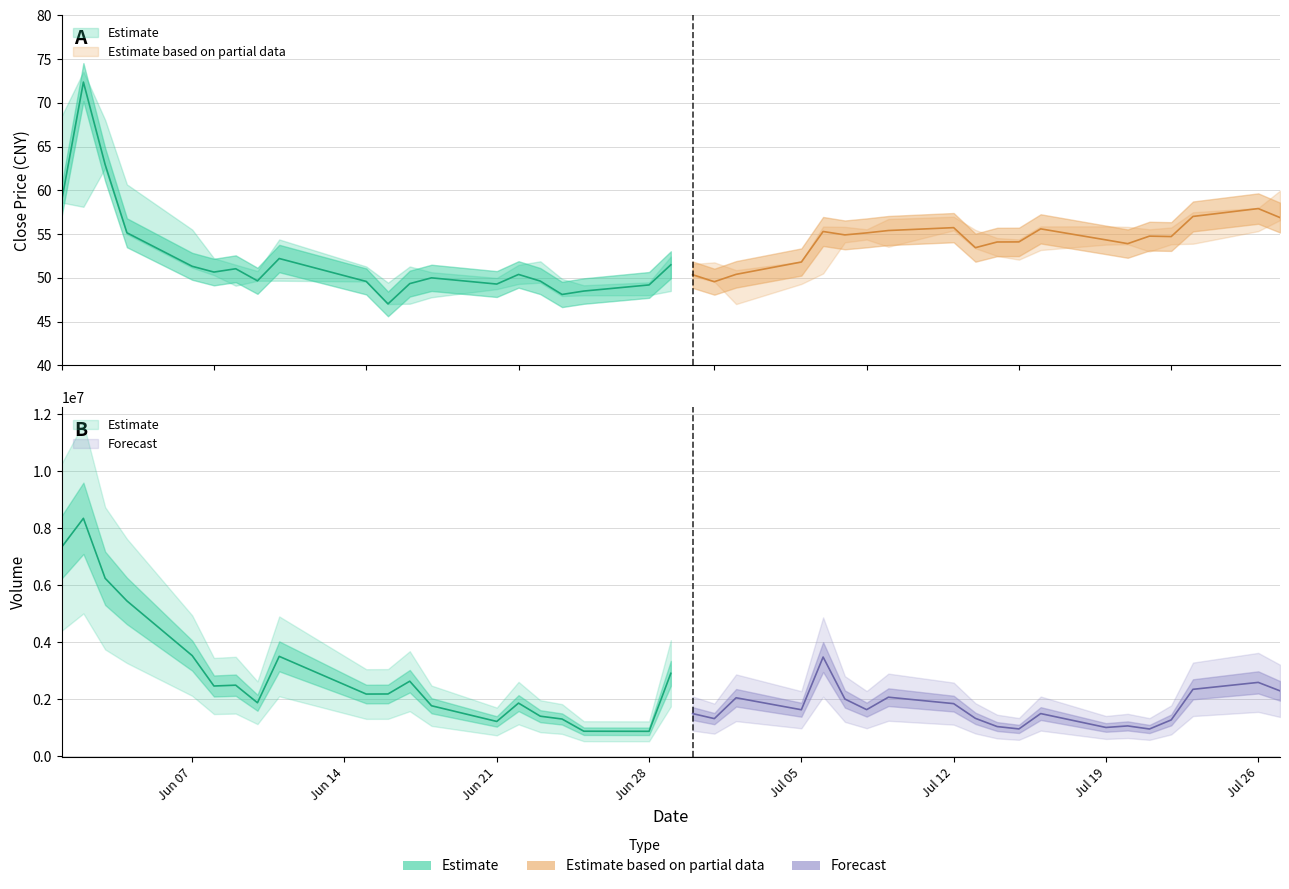

Does the chart have visible grid lines?

Yes